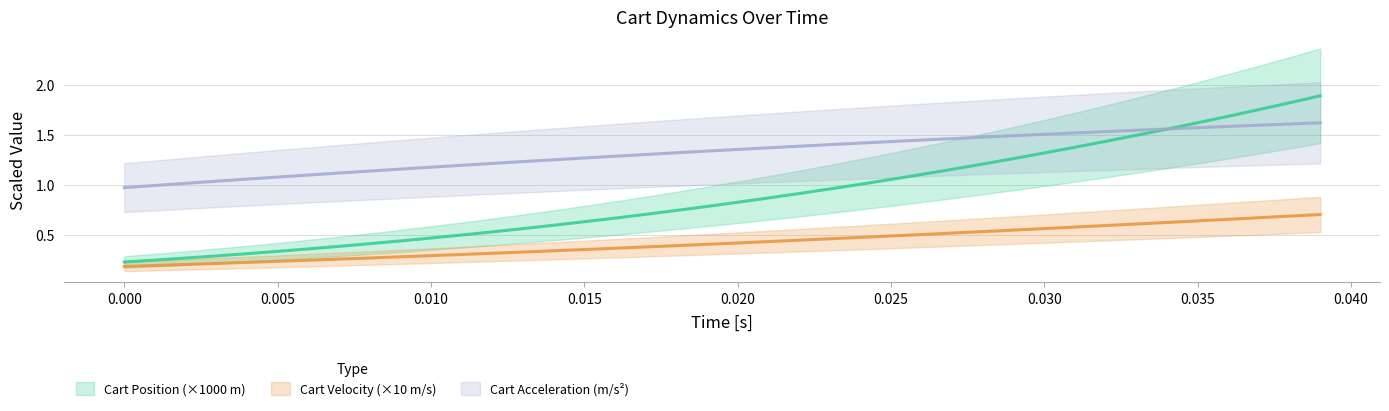

List the series in order of their peak value, lowest first.

Cart Vel [m/s], Cart Acc [m/s^2], Cart Pos [m]